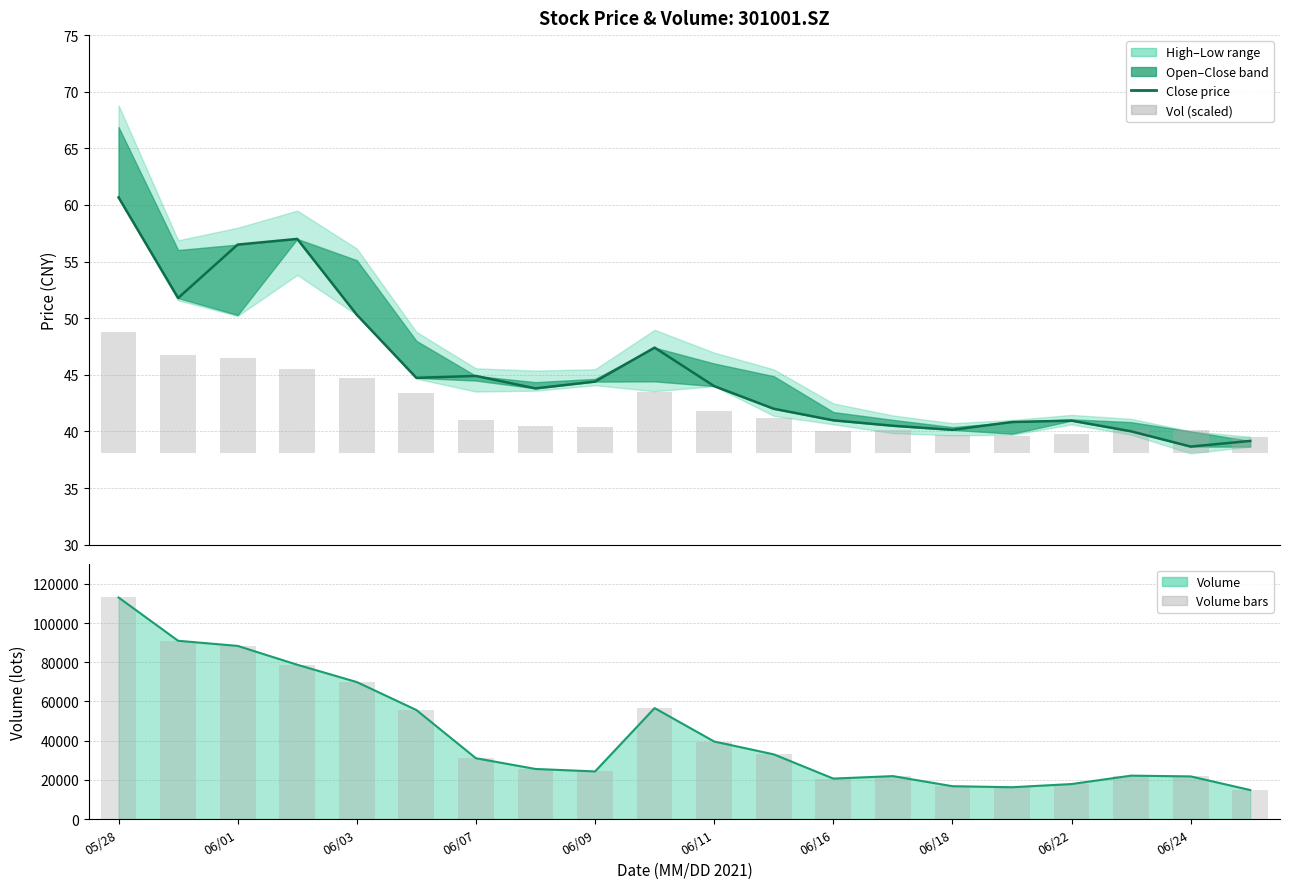

What is the difference between the second highest and second lowest values in the Volume bars series?

74723.7